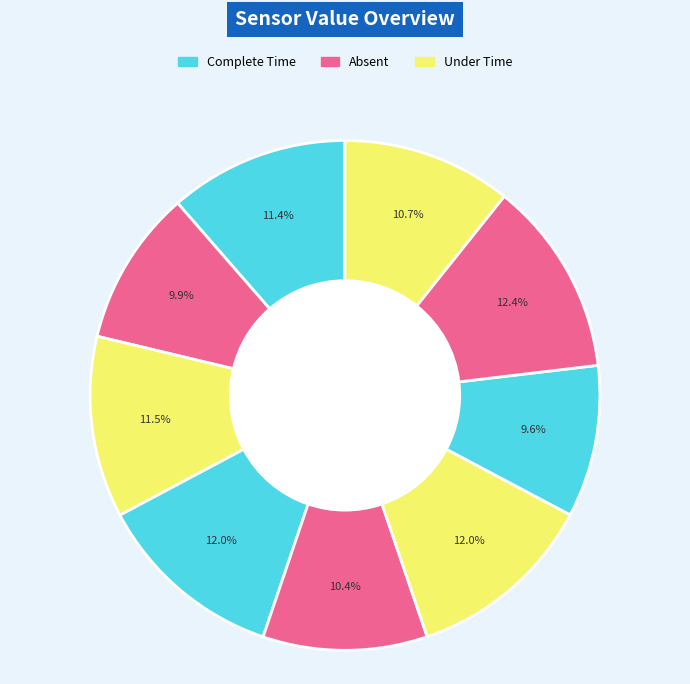

How many segments does this pie chart have?

9